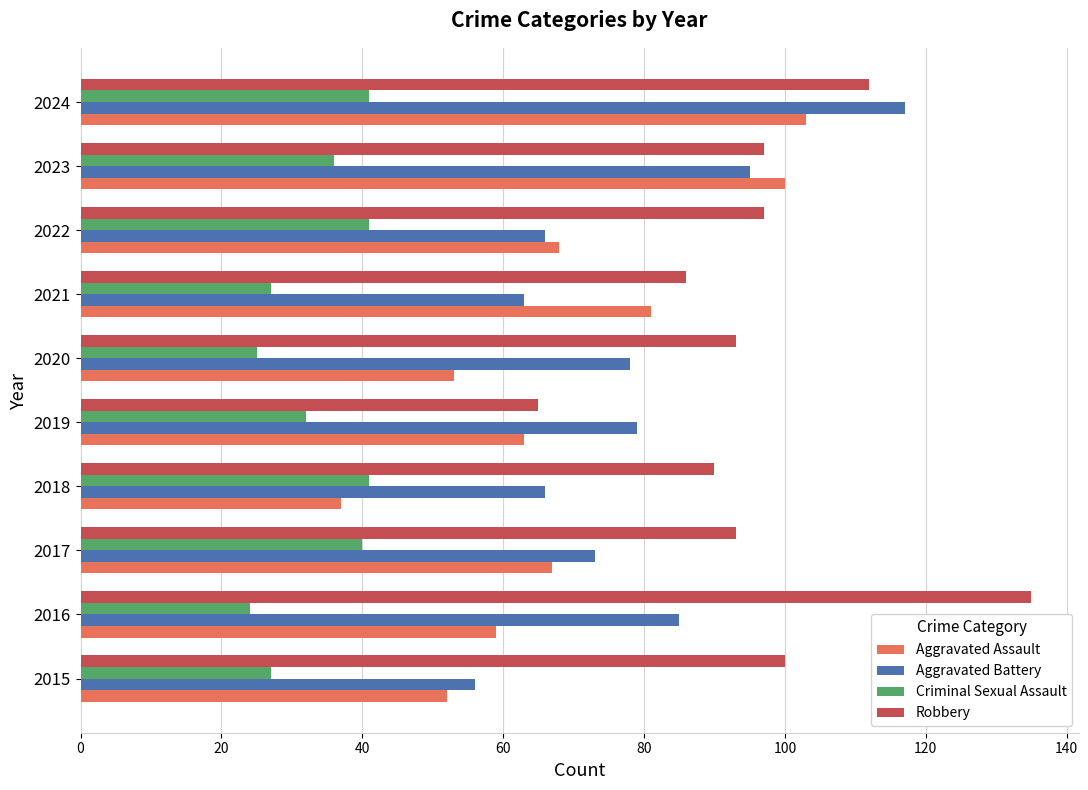

What is the average value of the Aggravated Assault series?

68